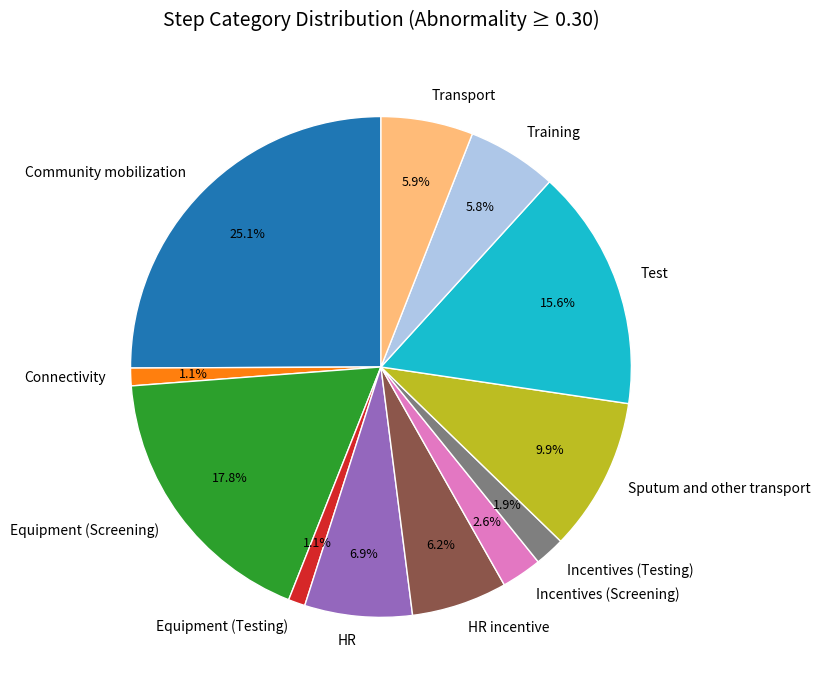

How many segments does this pie chart have?

12